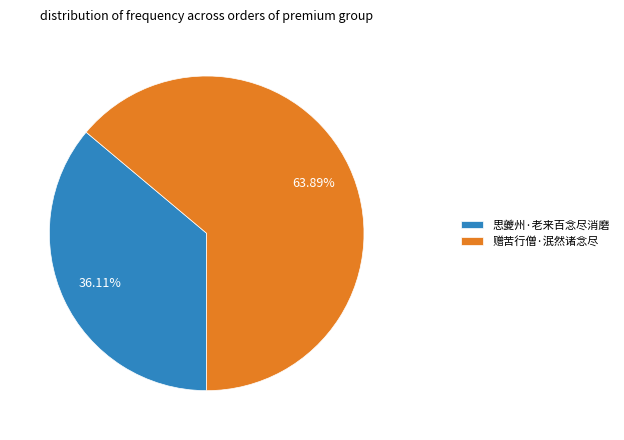

Which slice is the largest?

赠苦行僧·泯然诸念尽